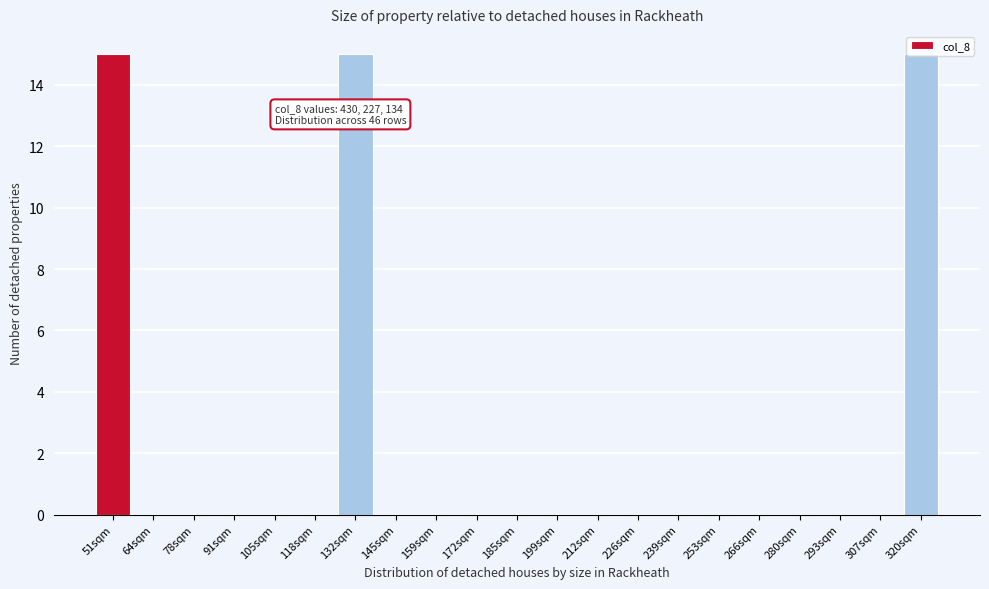

What is the greatest value displayed?

15